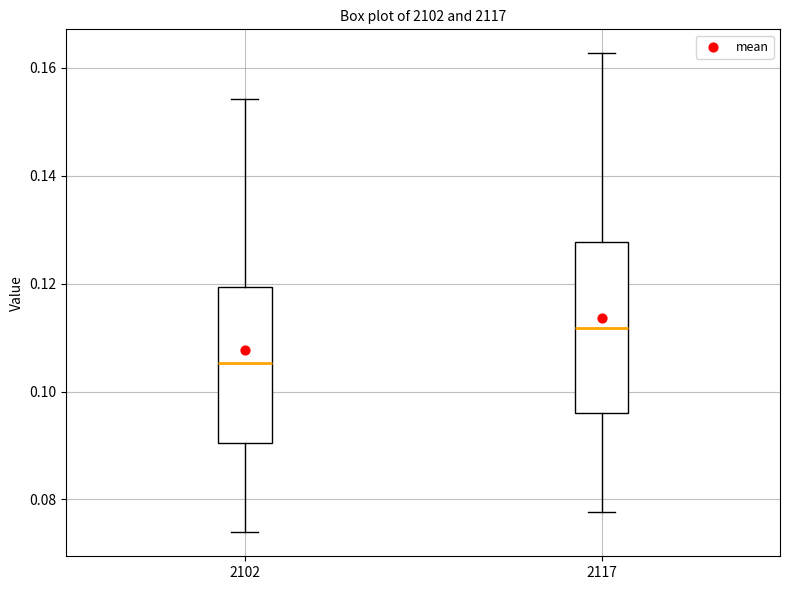

Which box has the lowest median line?

2102